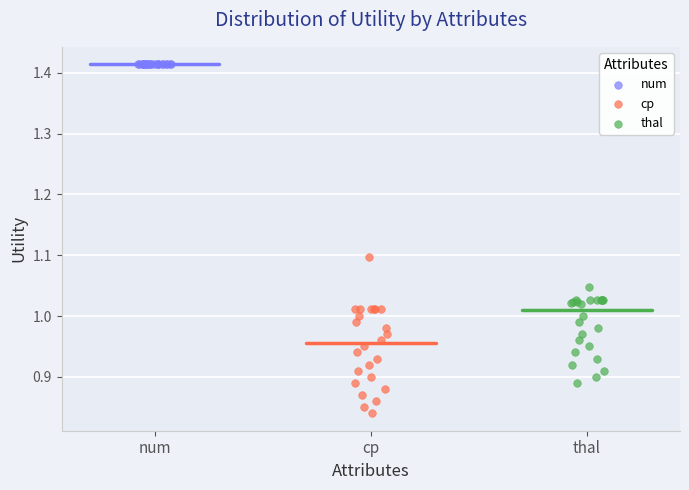

Which series contains the highest Y value?

num